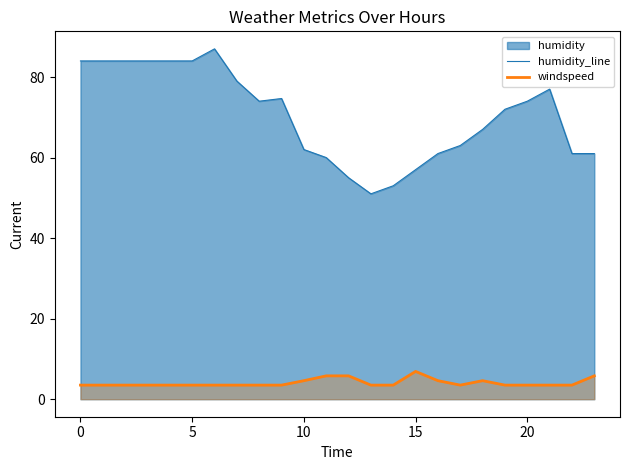

True or false: humidity_line has a value of 74.0 at 20.

True